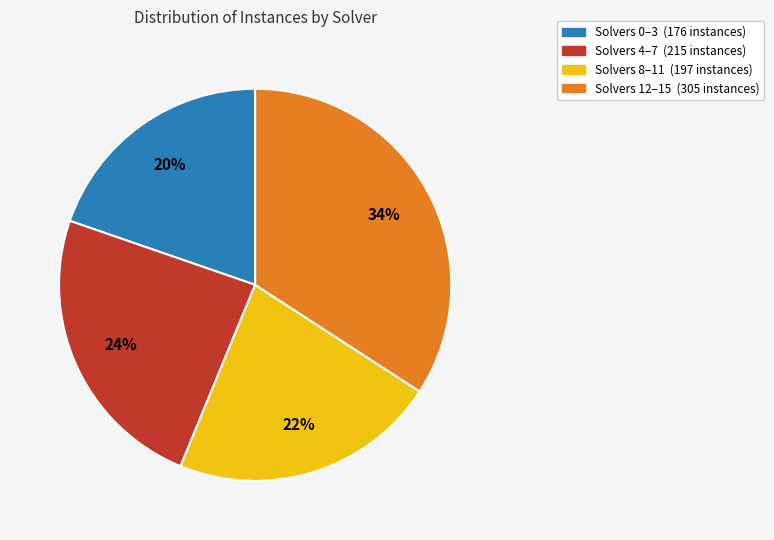

To the nearest percent, what is the difference between the largest and smallest slice percentages?

14%